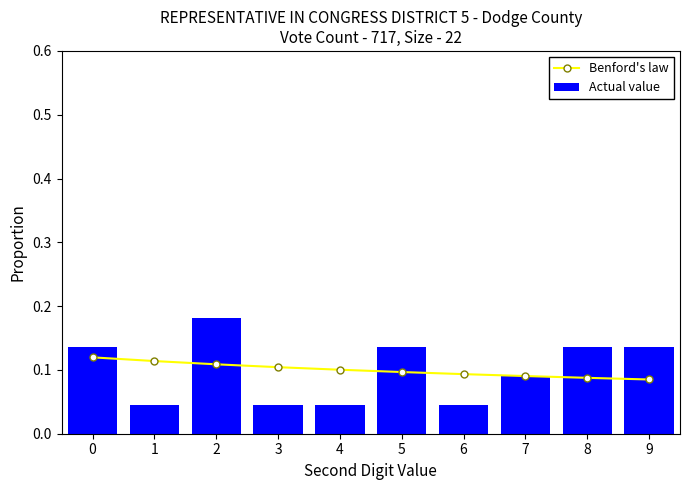

Rank the series at 0 from lowest to highest value.

Benford's law, Actual value